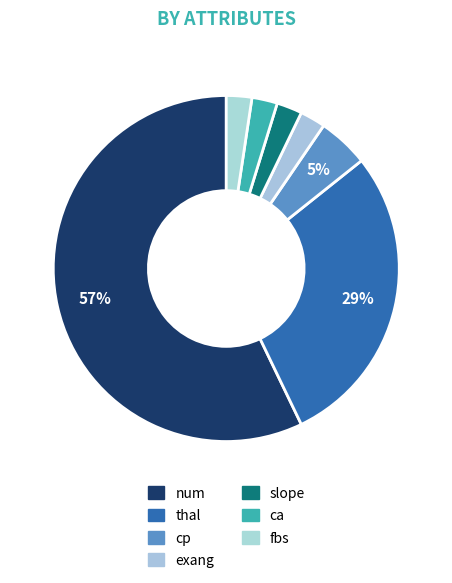

How many slices are in this pie chart?

7